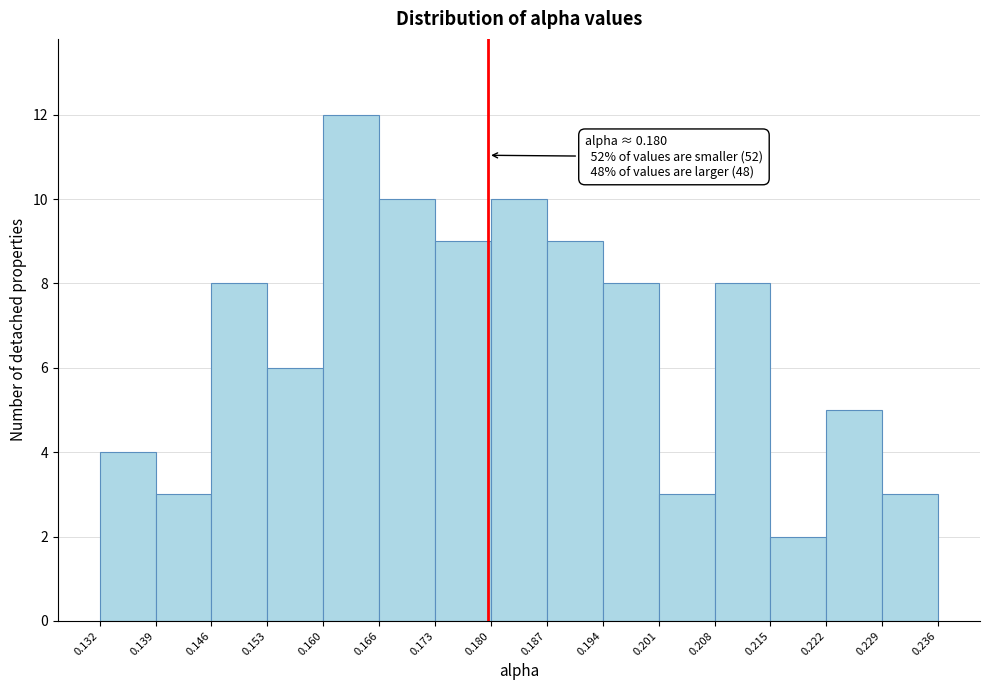

Over which range of the x-axis is the bar tallest?

0.160 to 0.166